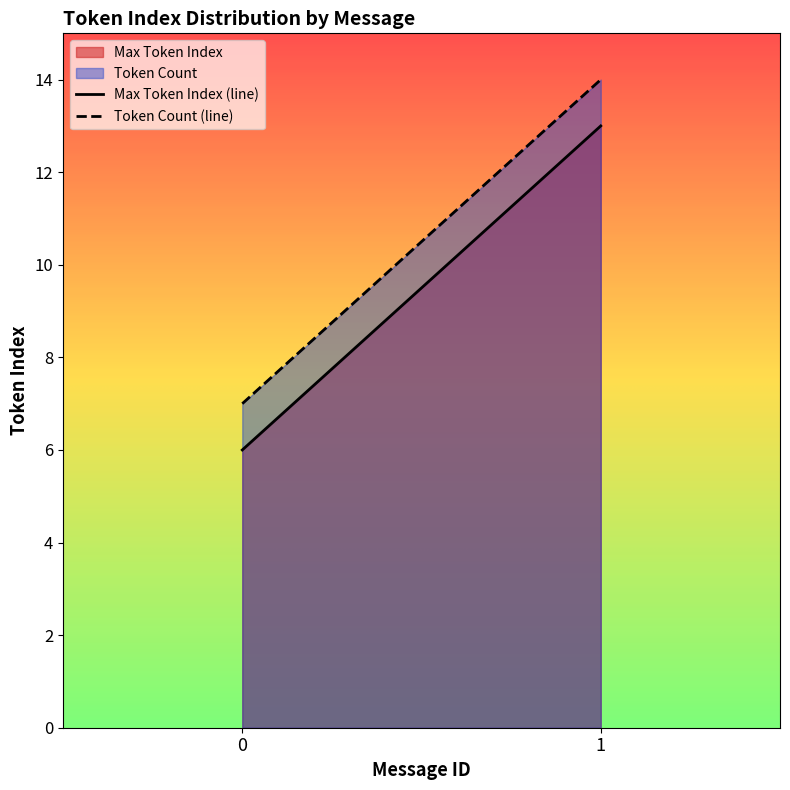

What is the difference between the maximum and minimum values in the Token Count (line) series?

7.0